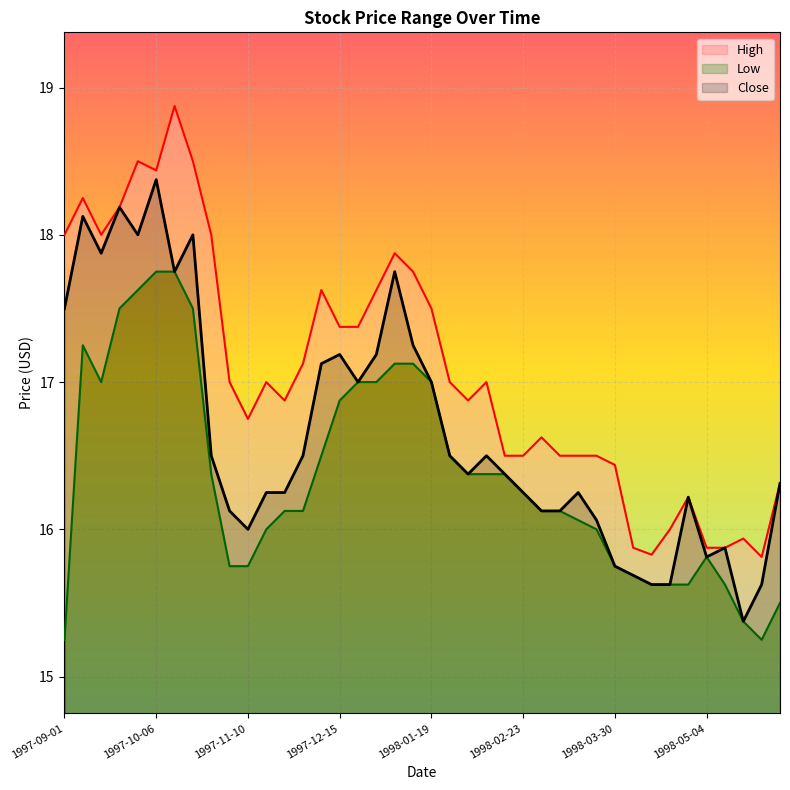

Which has a higher value, 1997-09-01 or 13?

1997-09-01